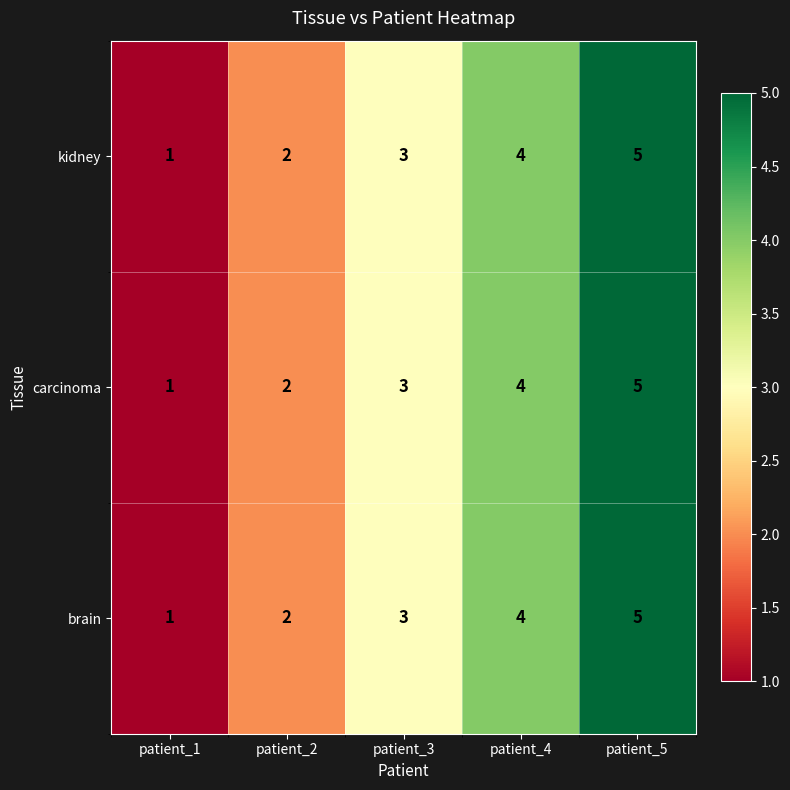

Count the carcinoma values in the range 2 to 4.

3